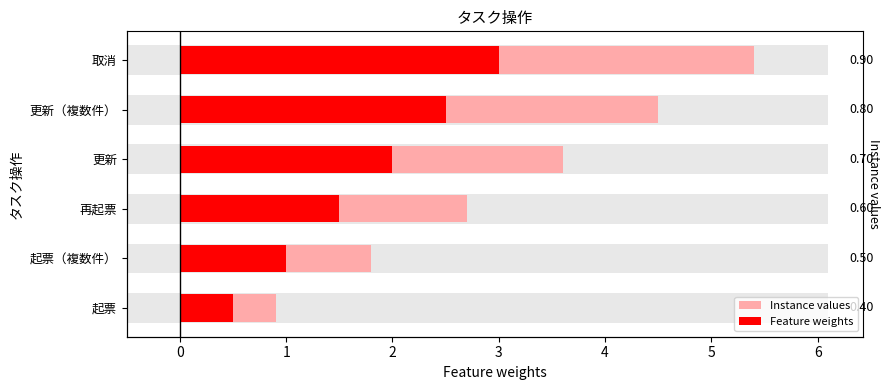

What is the sum of all Instance values values?

18.9